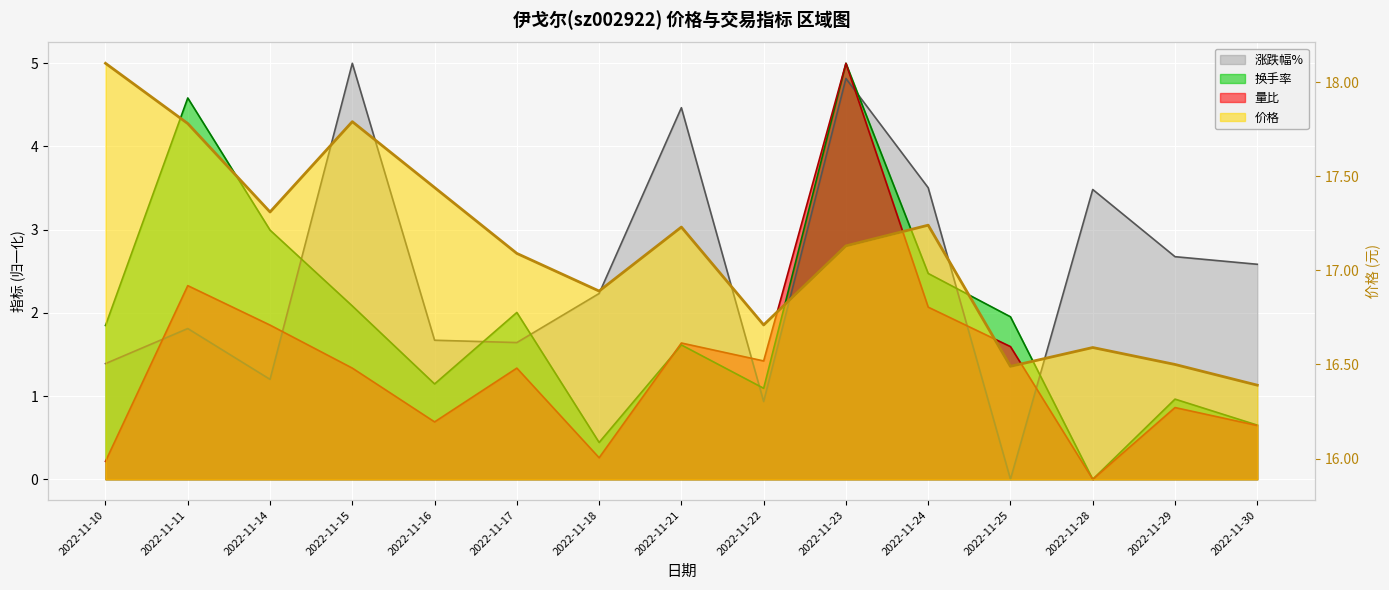

Read the 量比 value at 2022-11-15.

1.3